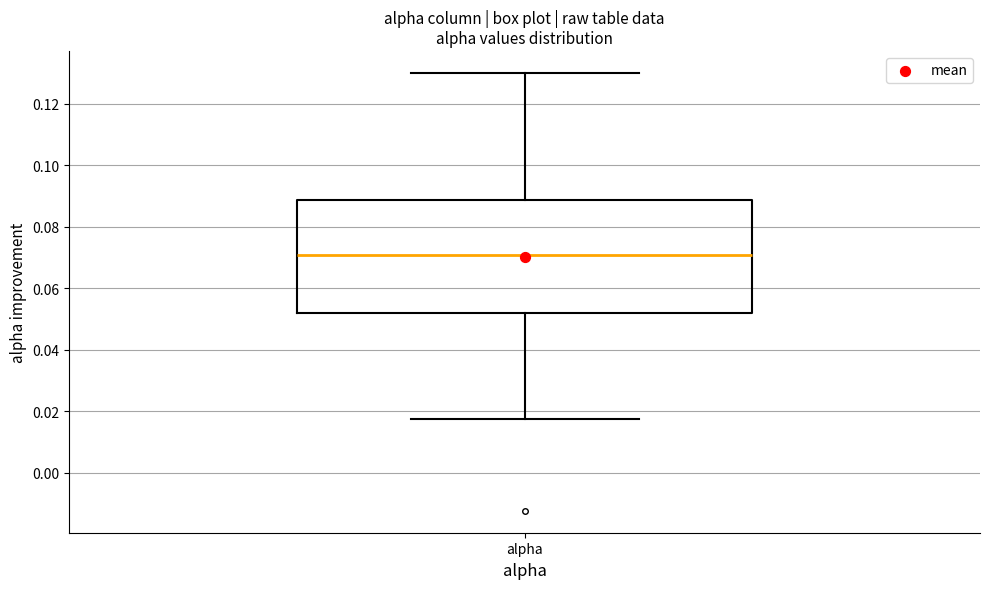

Transcribe this box plot: give where the median line is, the range the box spans, and where the two whiskers end, as read against the y-axis. The values are not printed on the chart, so give them approximately, as read against the axis.

median 0.070, box 0.052 to 0.088, whiskers 0.018 to 0.130